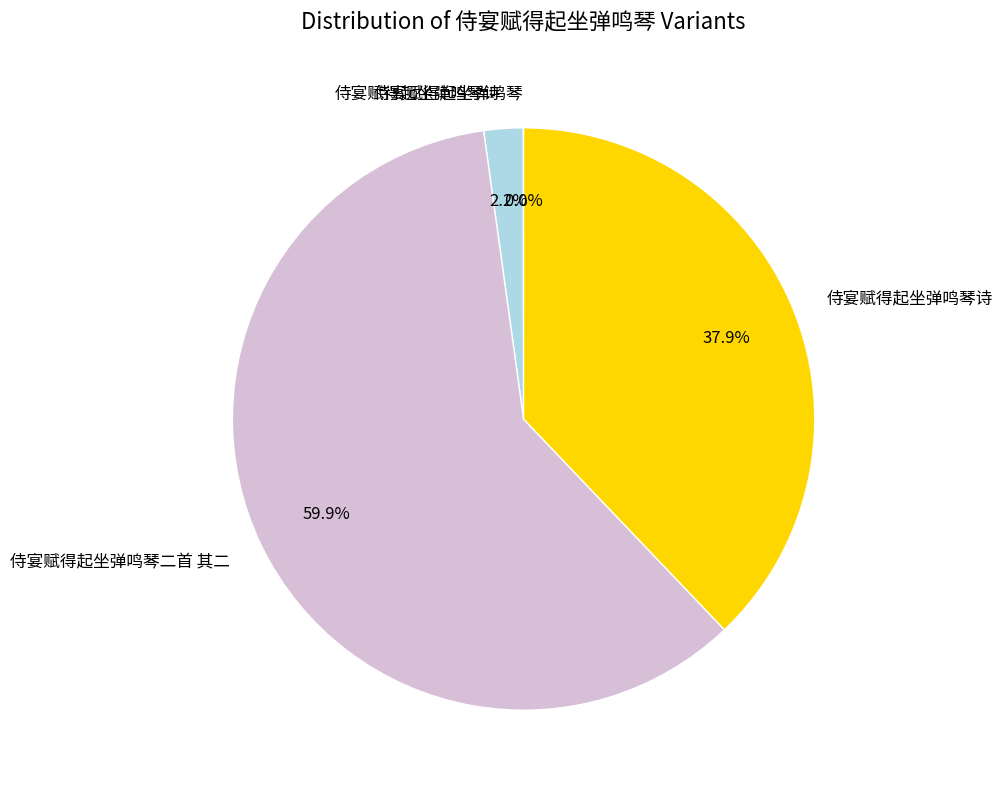

Is there any slice that represents more than half of the pie?

Yes